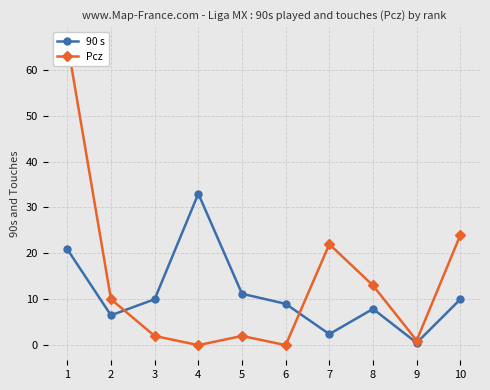

Reading left to right, what are all the values shown in this chart?

90 s: 20.9	6.5	10.0	33.0	11.2	9.0	2.4	7.9	0.5	10.0
Pcz: 66.0	10.0	2.0	0.0	2.0	0.0	22.0	13.0	1.0	24.0